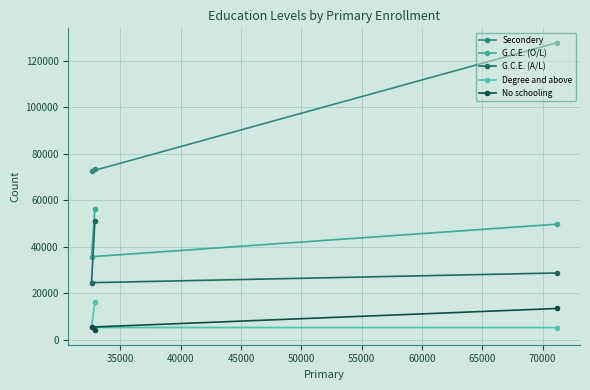

Does the chart display data point markers on the line(s)?

Yes